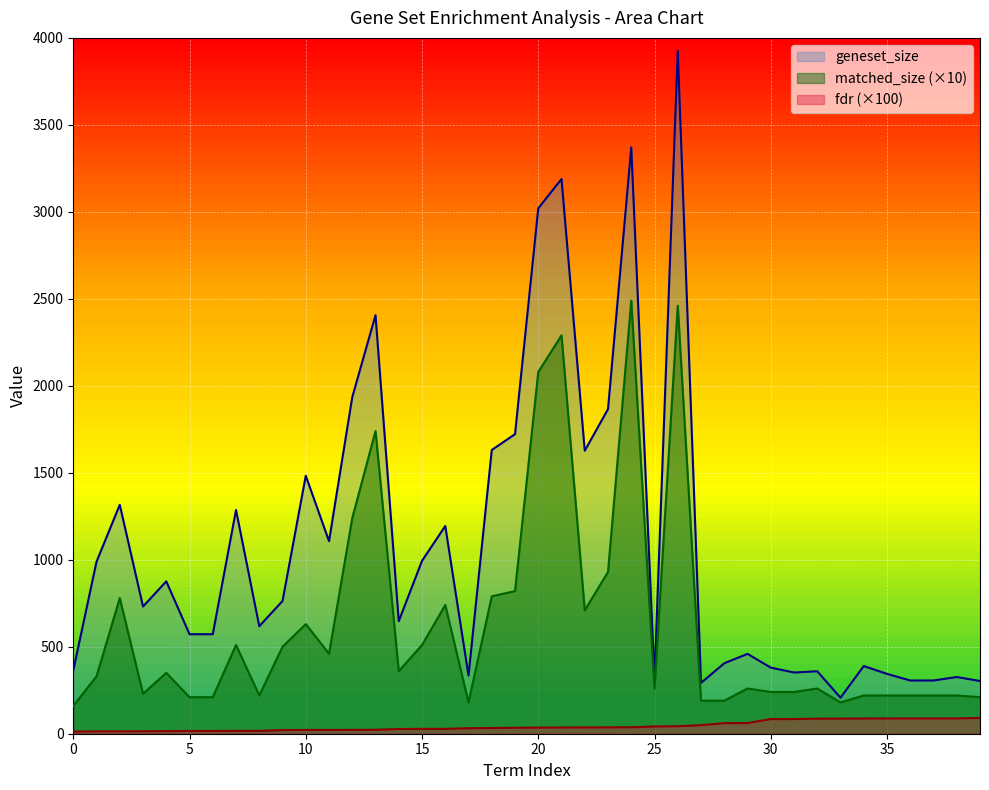

How many lines are shown in the chart?

3